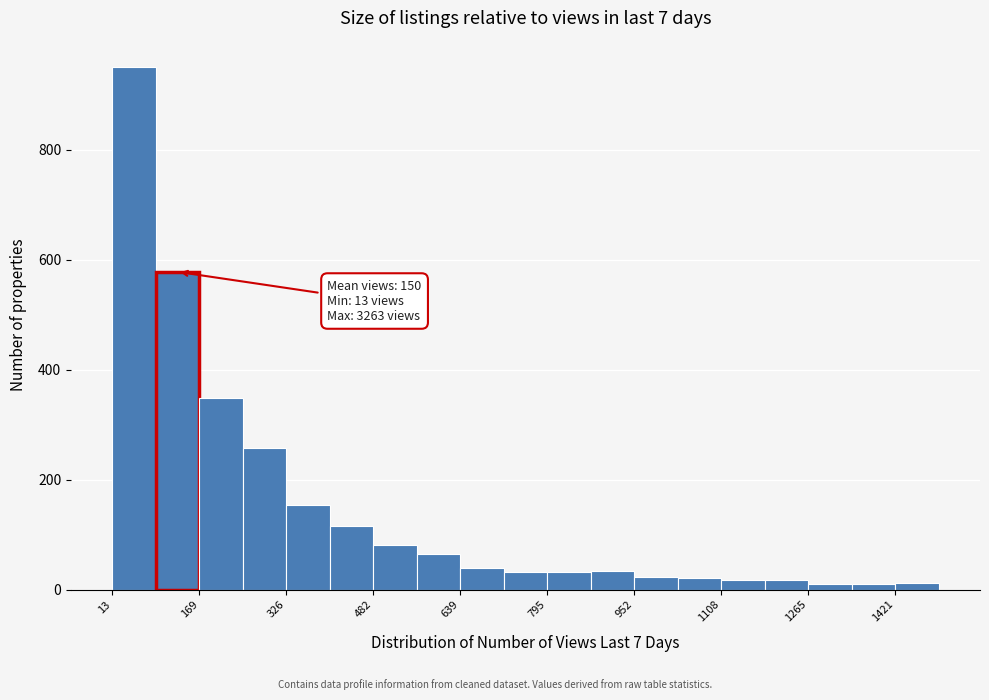

Read against the x-axis, roughly where is the centre of the tallest bar?

60